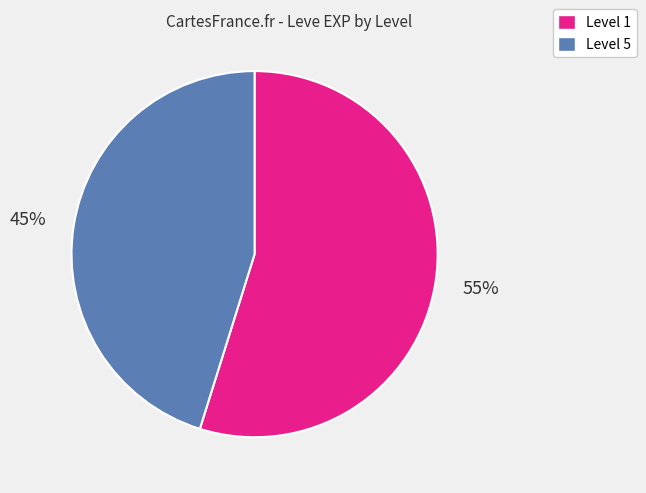

Is there any slice that represents more than half of the pie?

Yes